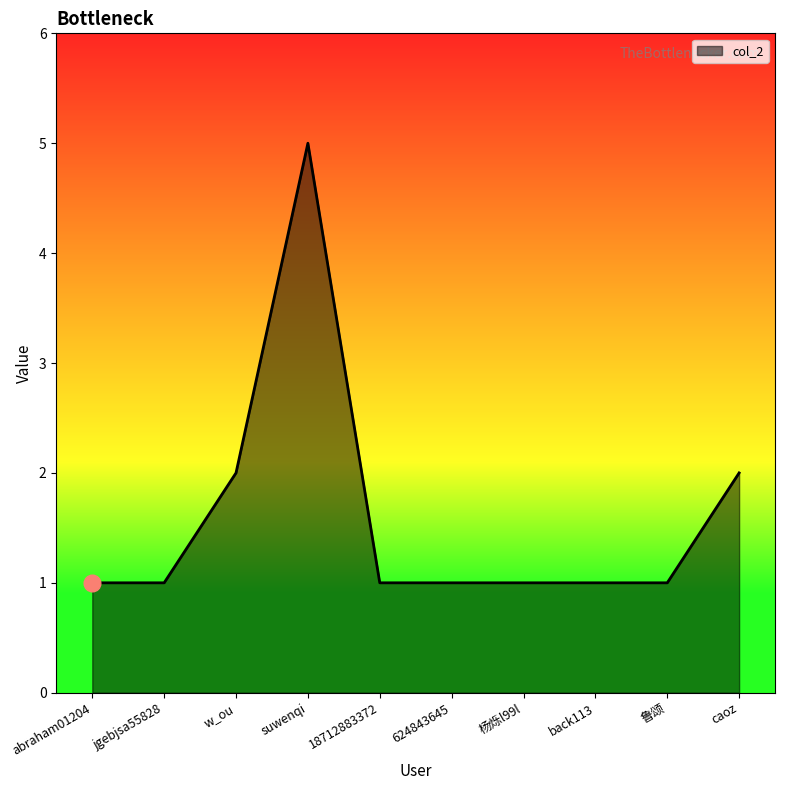

Reading left to right, list all the values displayed in this chart.

abraham01204=1	jgebjsa55828=1	w_ou=2	suwenqi=5	18712883372=1	624843645=1	杨烁l99l=1	back113=1	鲁颂=1	caoz=2